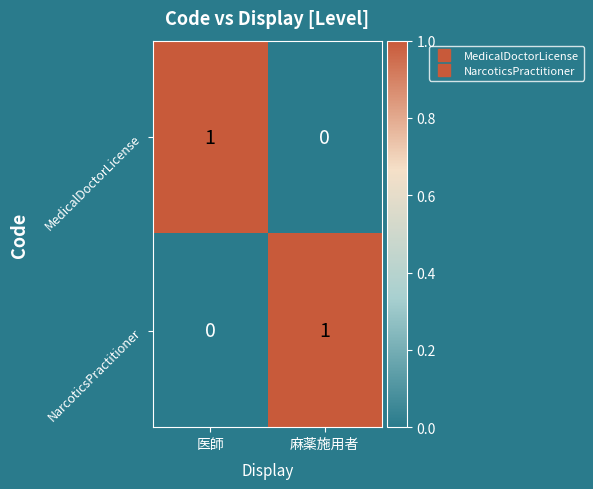

List the labels in order of MedicalDoctorLicense value, smallest first.

麻薬施用者, 医師